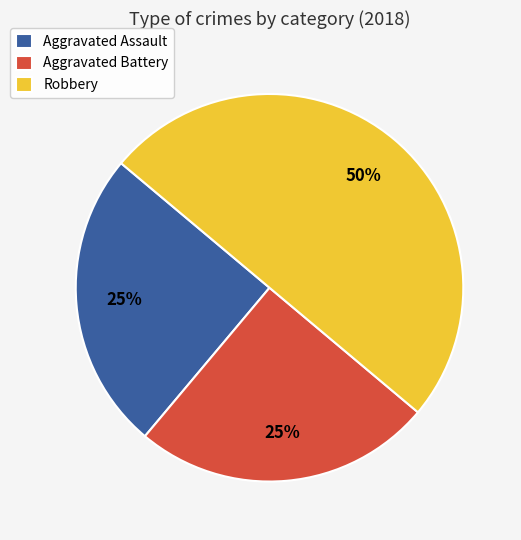

Is it true that Aggravated Assault is 25% of the pie?

True